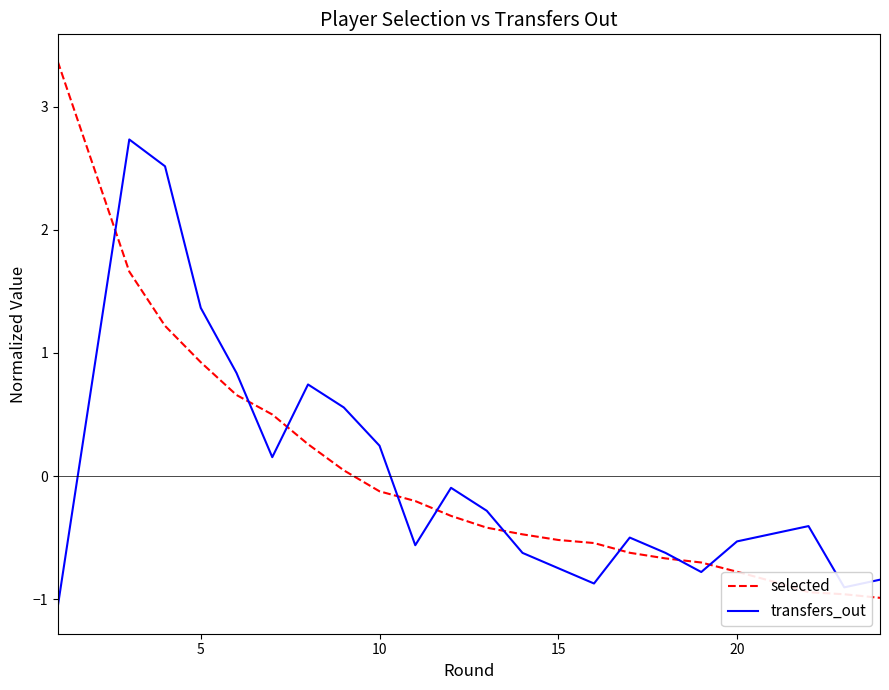

True or false: transfers_out has more than 1 points higher than both neighbors.

True